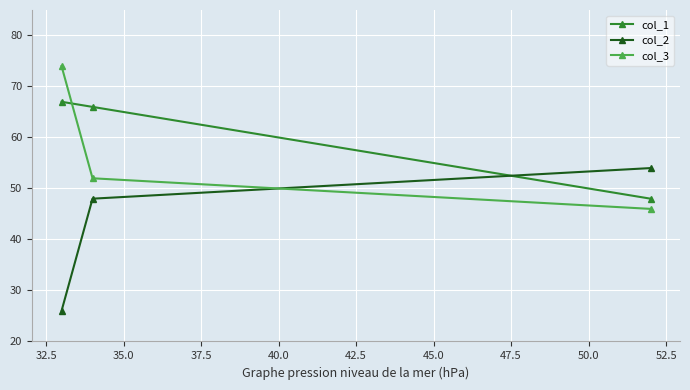

Reading left to right, list all the values displayed in this chart.

col_1: 67	66	48
col_2: 26	48	54
col_3: 74	52	46